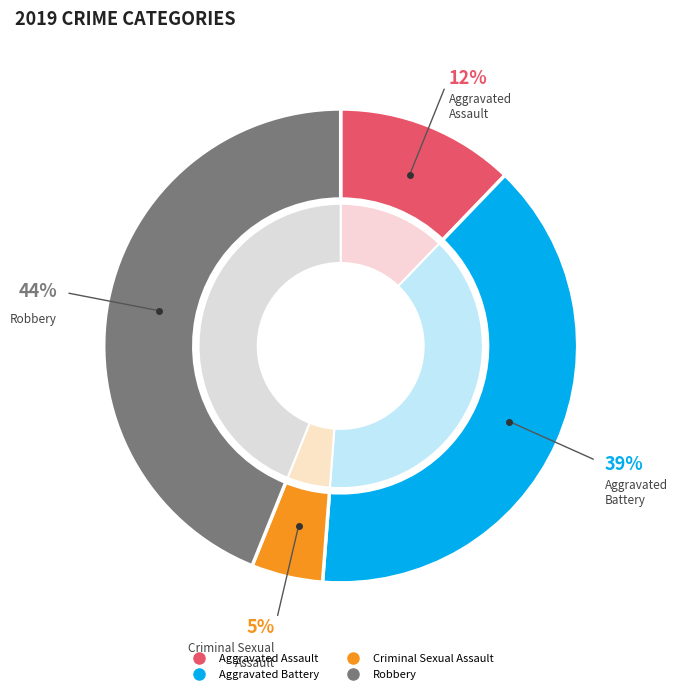

True or false: Robbery accounts for 44% of the total.

True